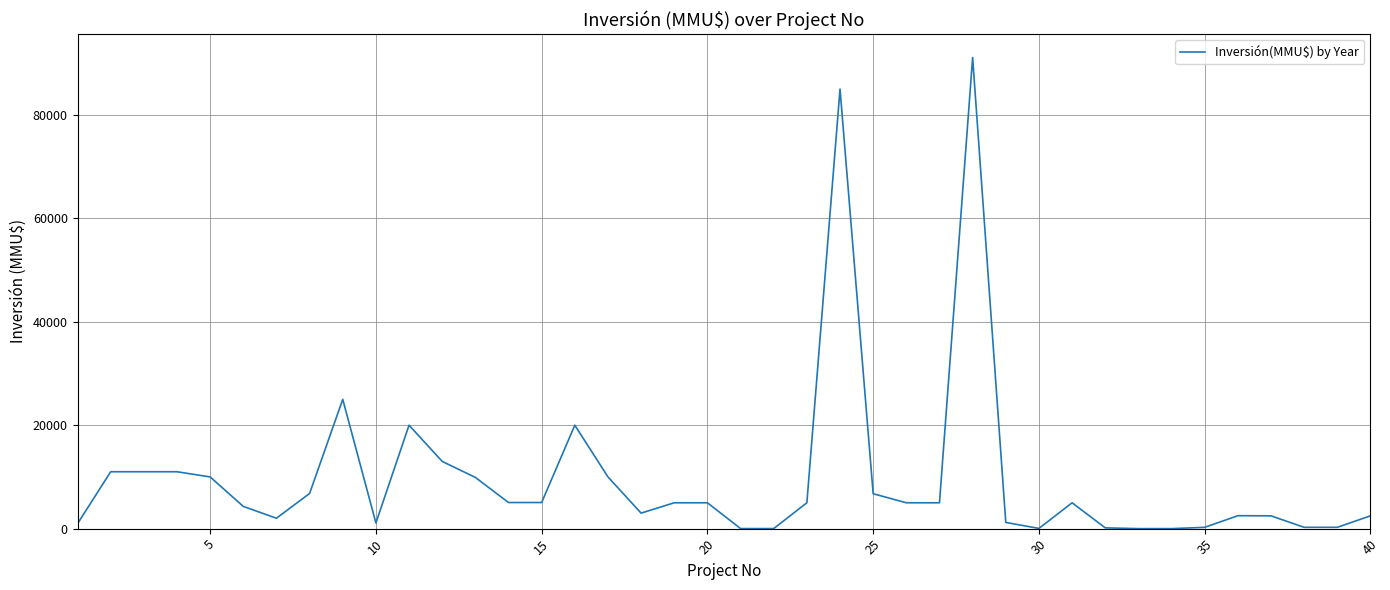

What is the difference between the maximum and minimum values?

91100